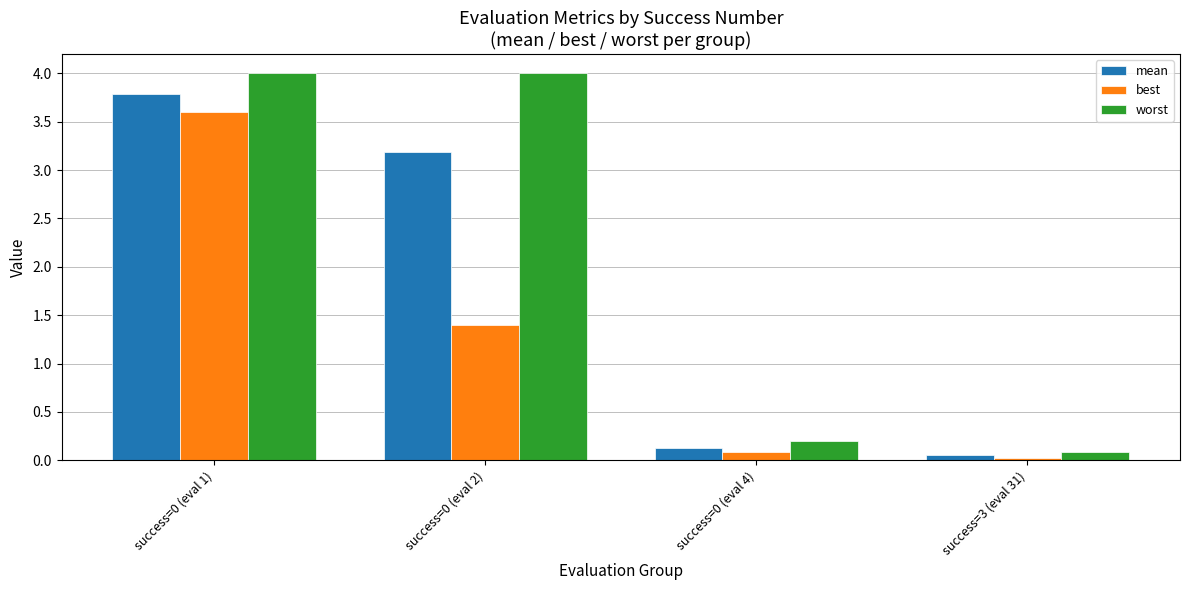

At which label does worst reach its minimum?

success=3 (eval 31)